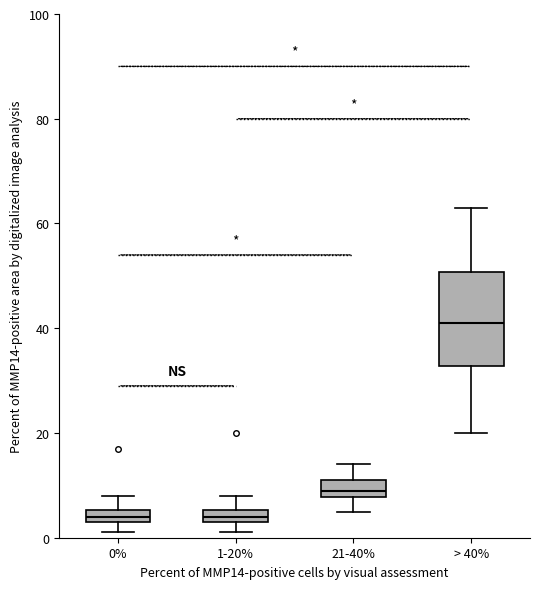

Where is the lower edge of the box for 0% on the y-axis? The values are not printed on the chart, so give them approximately, as read against the axis.

4